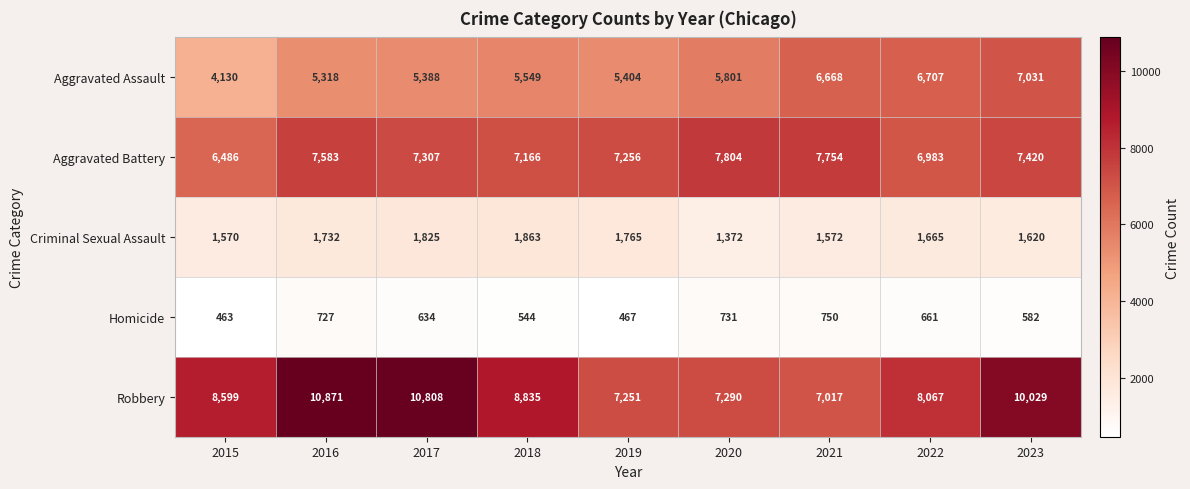

What is the average value of the Criminal Sexual Assault series?

1665